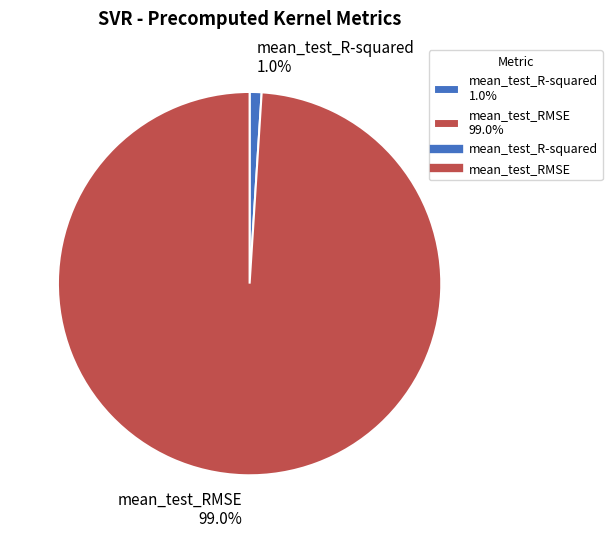

Is mean_test_R-squared the majority of the pie?

No